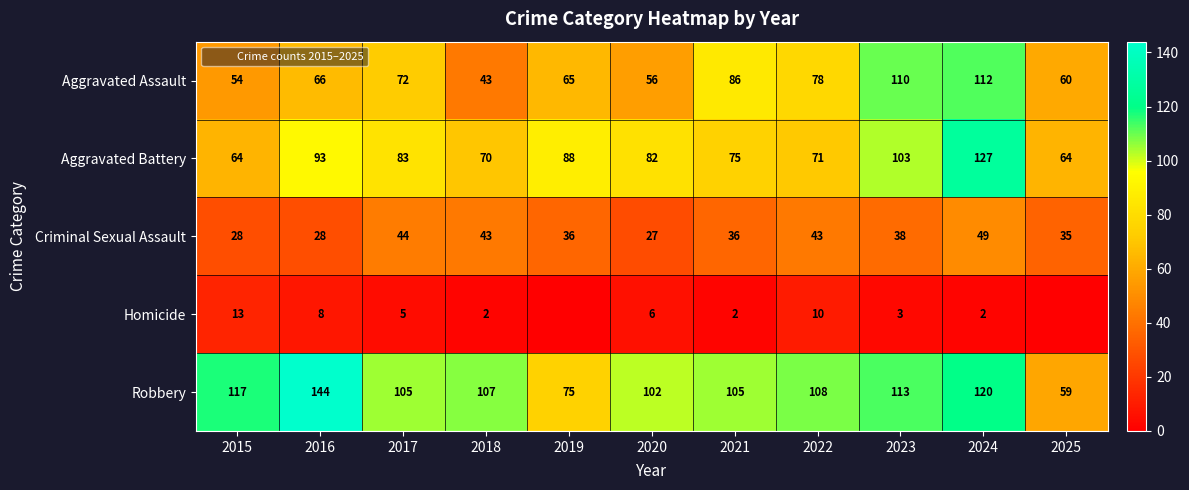

Read the Aggravated Battery value at 2021, to the nearest 10.

80